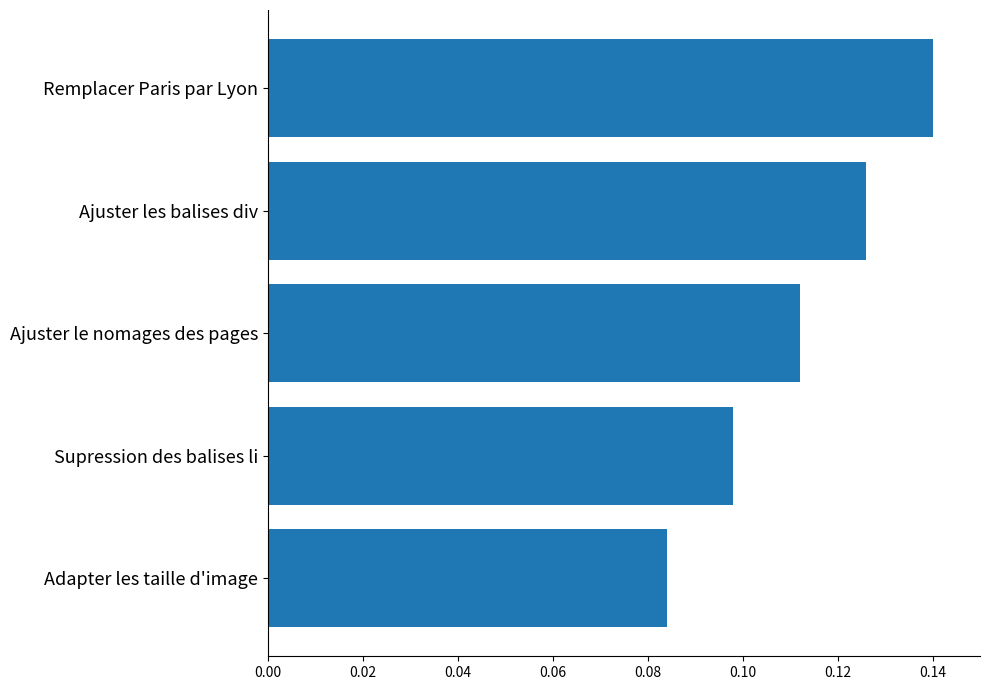

List the labels in order of value, largest first.

Remplacer Paris par Lyon, Ajuster les balises div, Ajuster le nomages des pages, Supression des balises li, Adapter les taille d'image